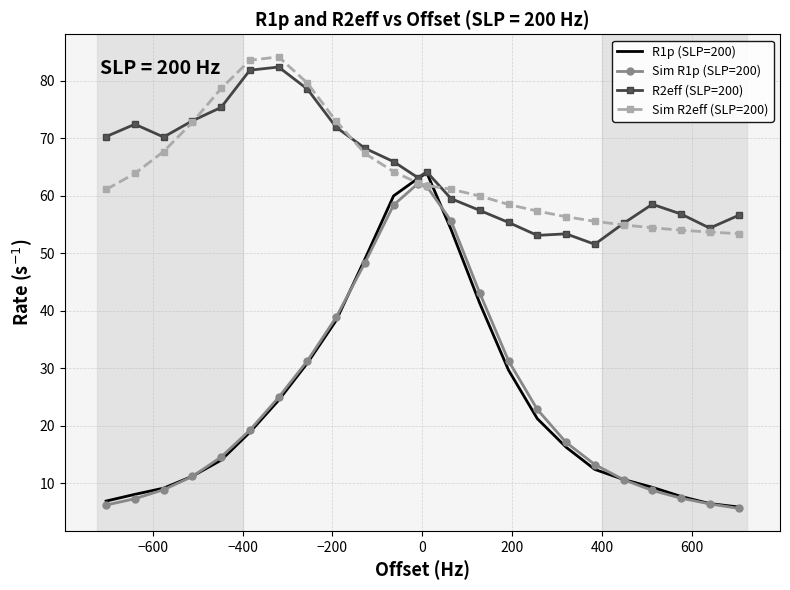

What are all the series names shown in the legend?

R1p (SLP=200), Sim R1p (SLP=200), R2eff (SLP=200), Sim R2eff (SLP=200)